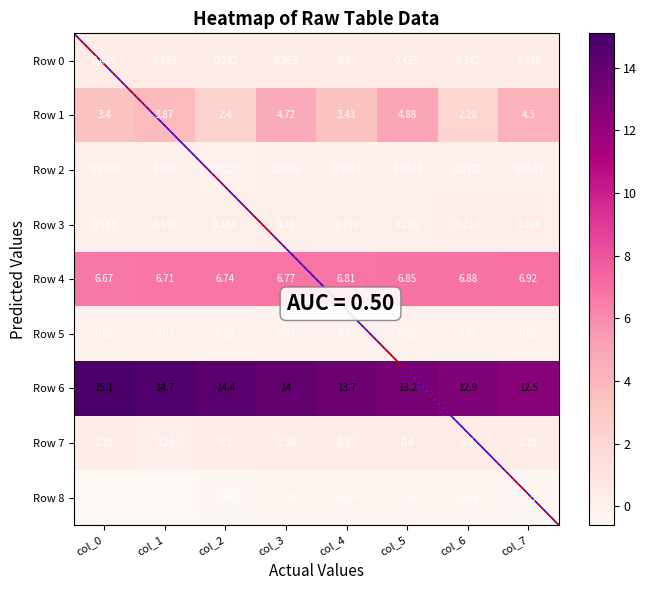

Is the value of Row 3 at col_6 greater than the value of Row 4 at col_3?

No